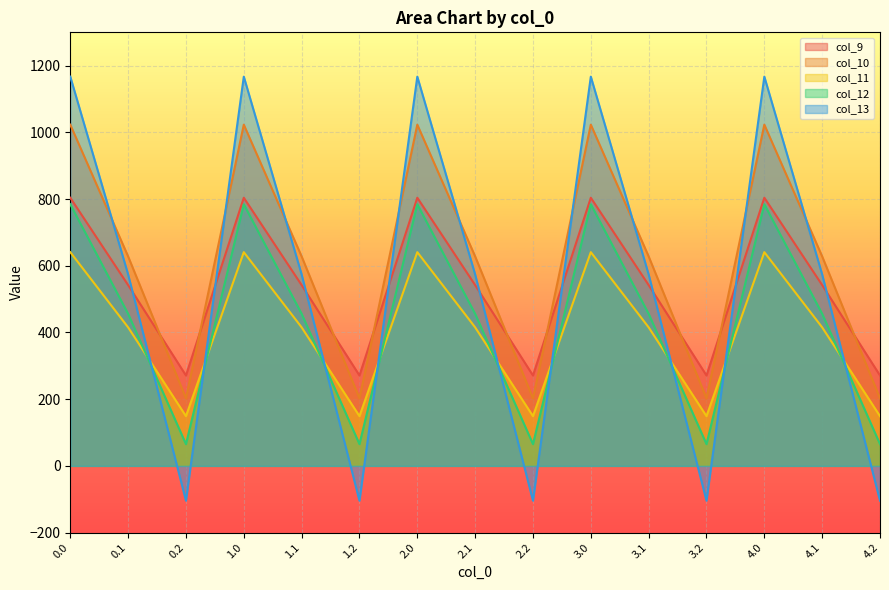

What is the total value across all series at 0.0?

4419.7